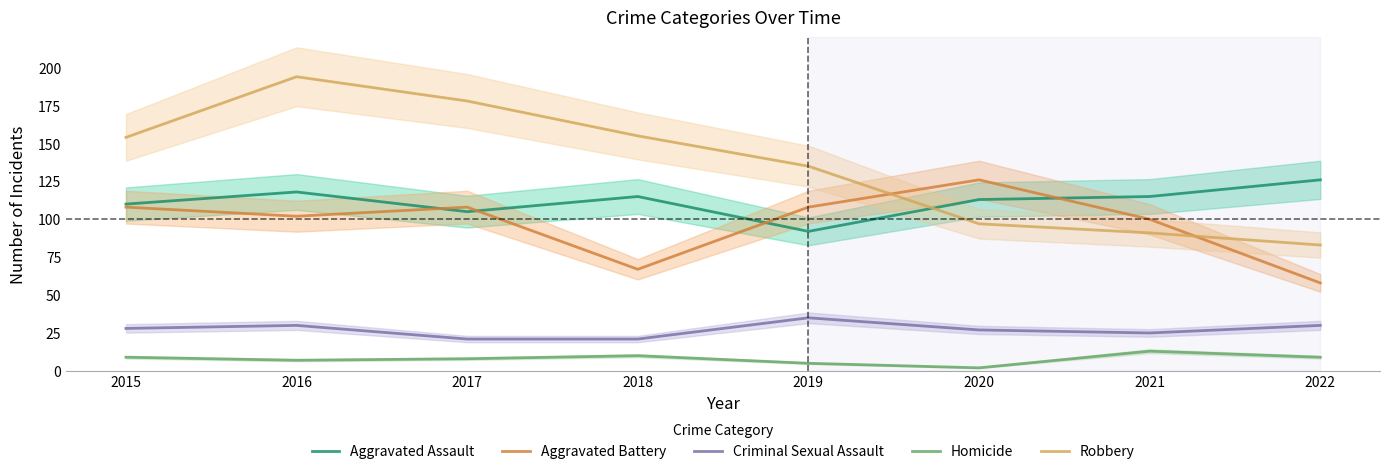

Which category has the lowest value across all series?

2020